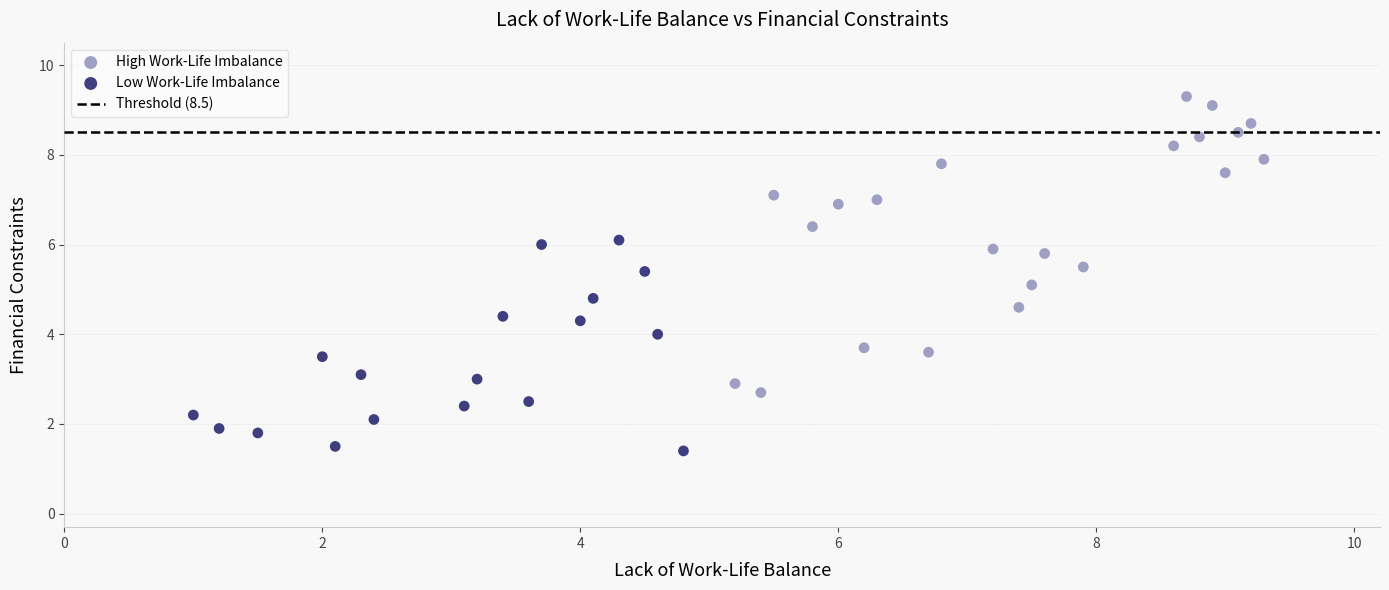

Which series contains the highest Y value?

High Work-Life Imbalance